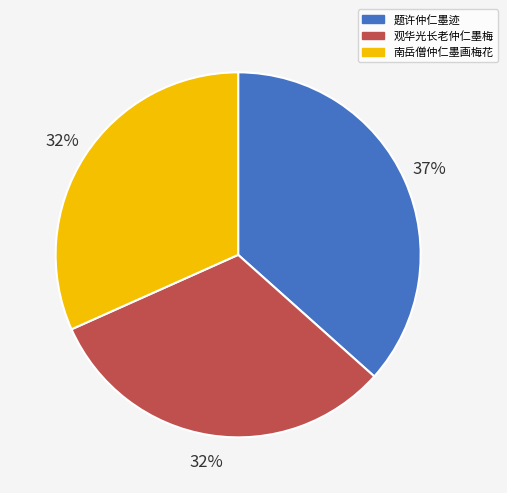

Does any single category account for the majority?

No